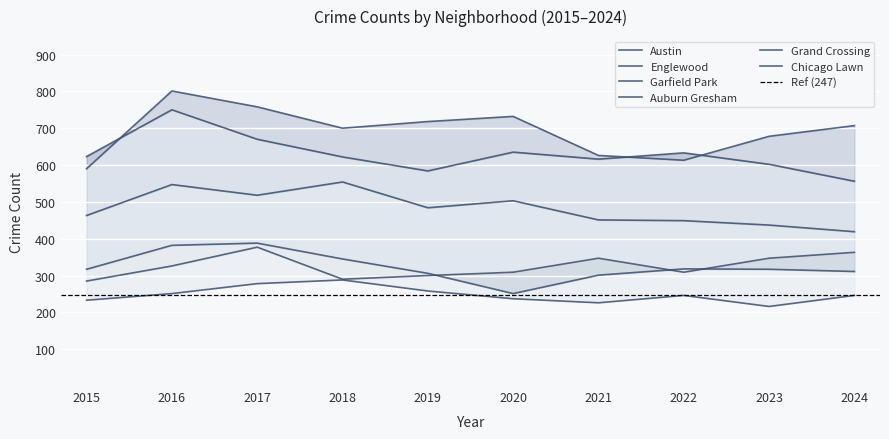

Which category has the highest value in the Englewood series?

2016